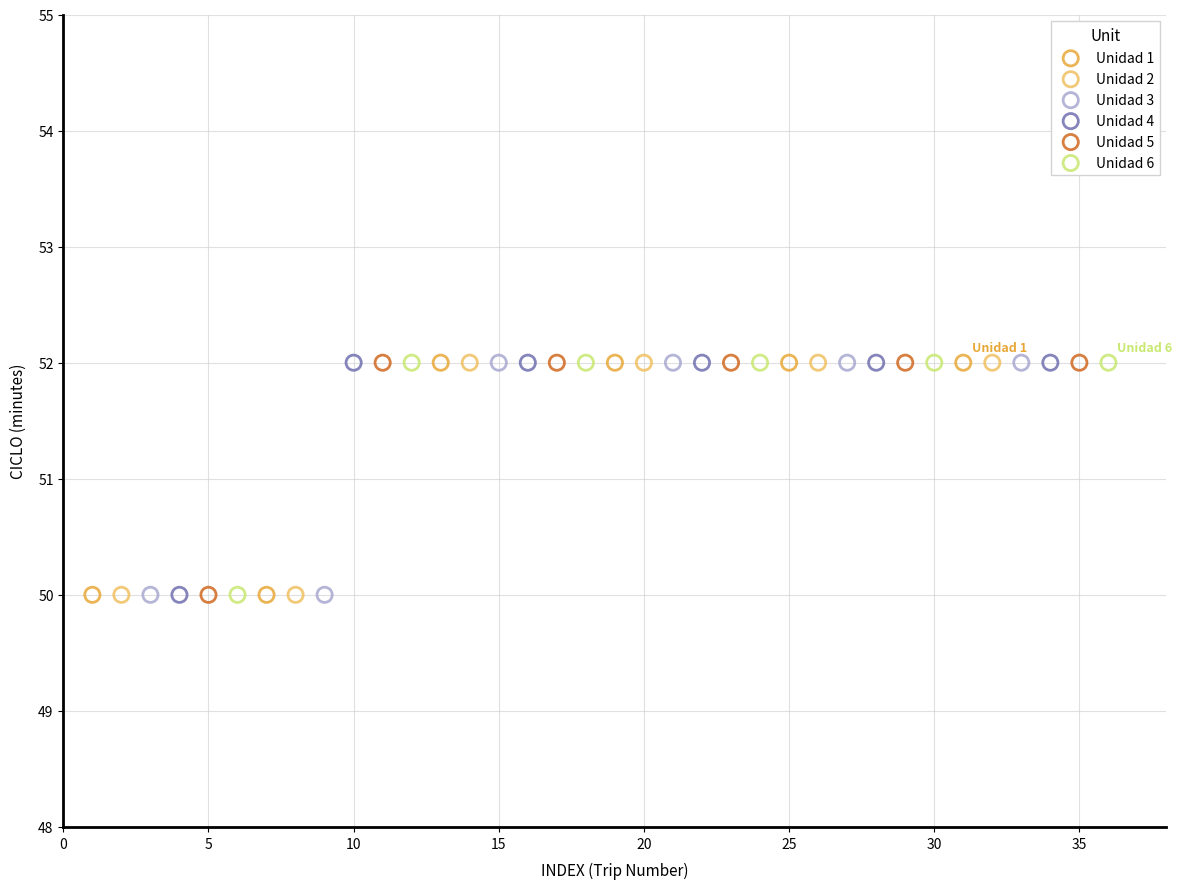

What are all the series names shown in the legend?

Unidad 1, Unidad 2, Unidad 3, Unidad 4, Unidad 5, Unidad 6